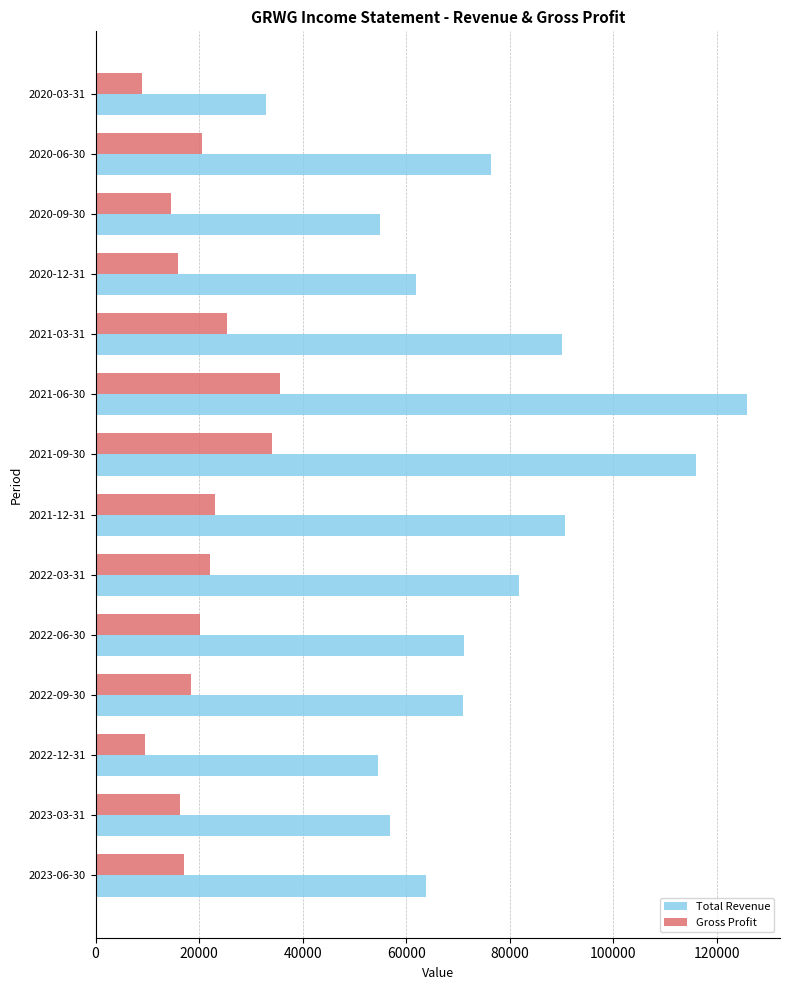

At how many categories does at least one series exceed 41168?

13